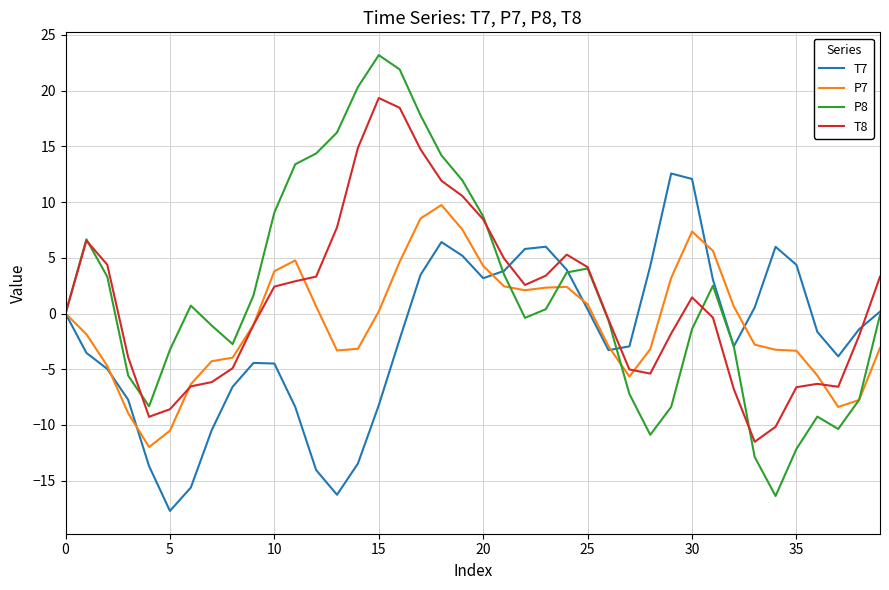

Which series has the widest spread of values?

P8